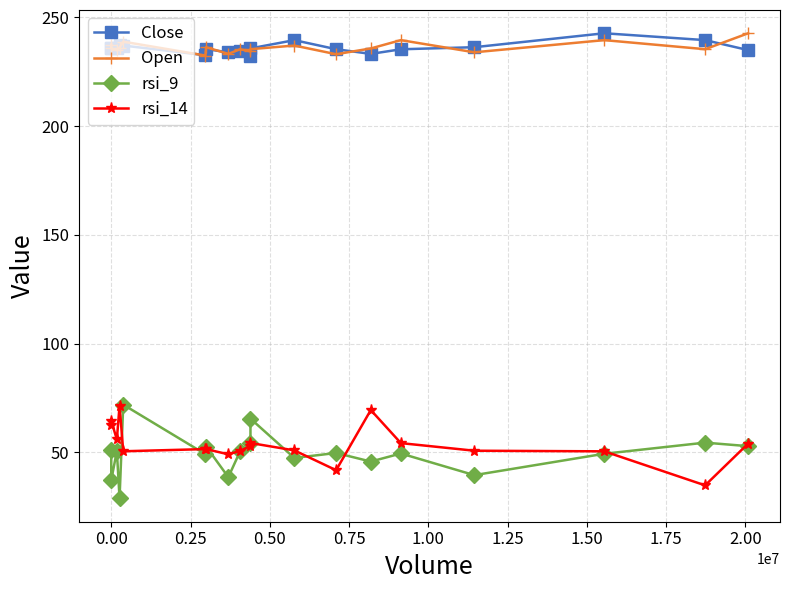

How many data points in Close are above 235?

13